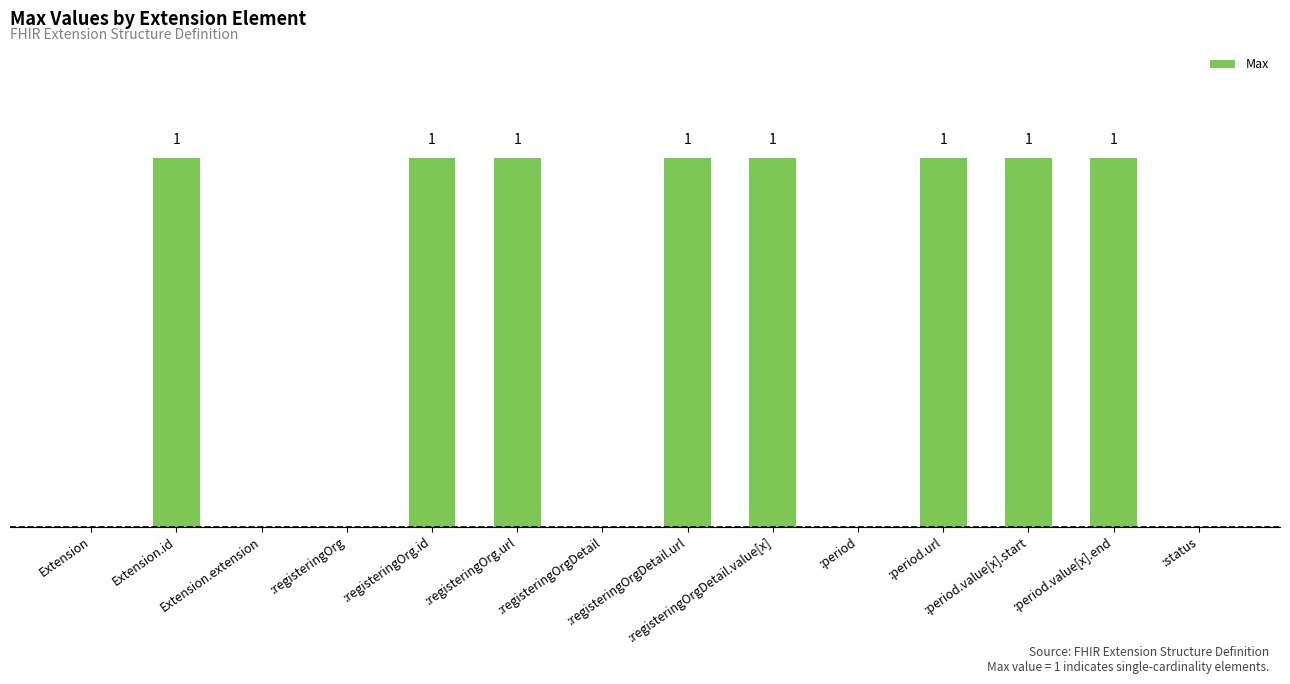

How many data points are less than 1?

6